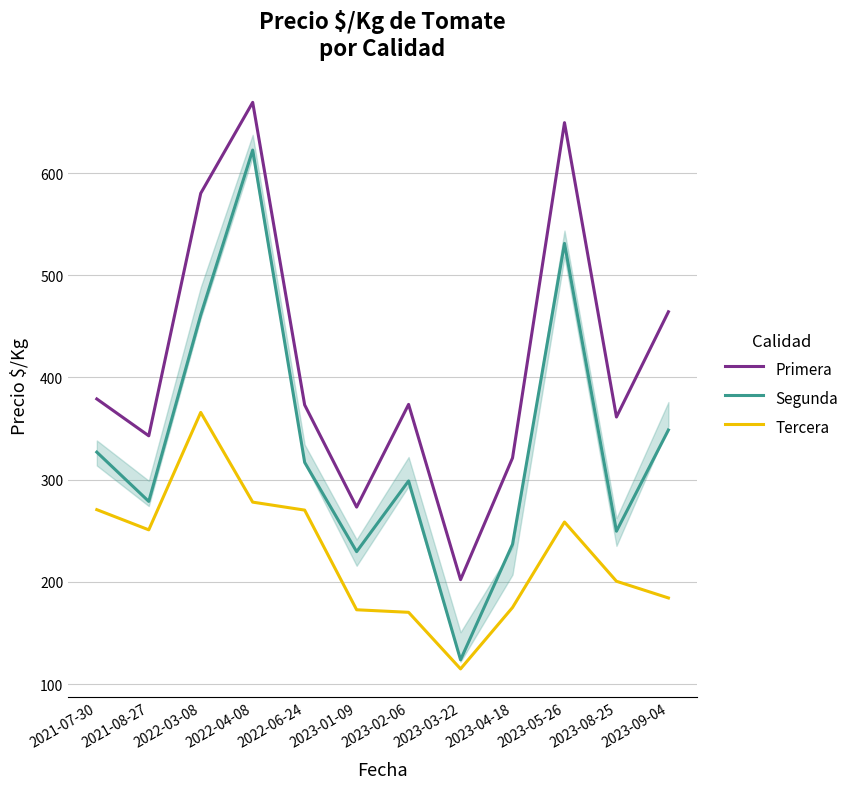

At which label is Primera closest to 435?

2023-09-04